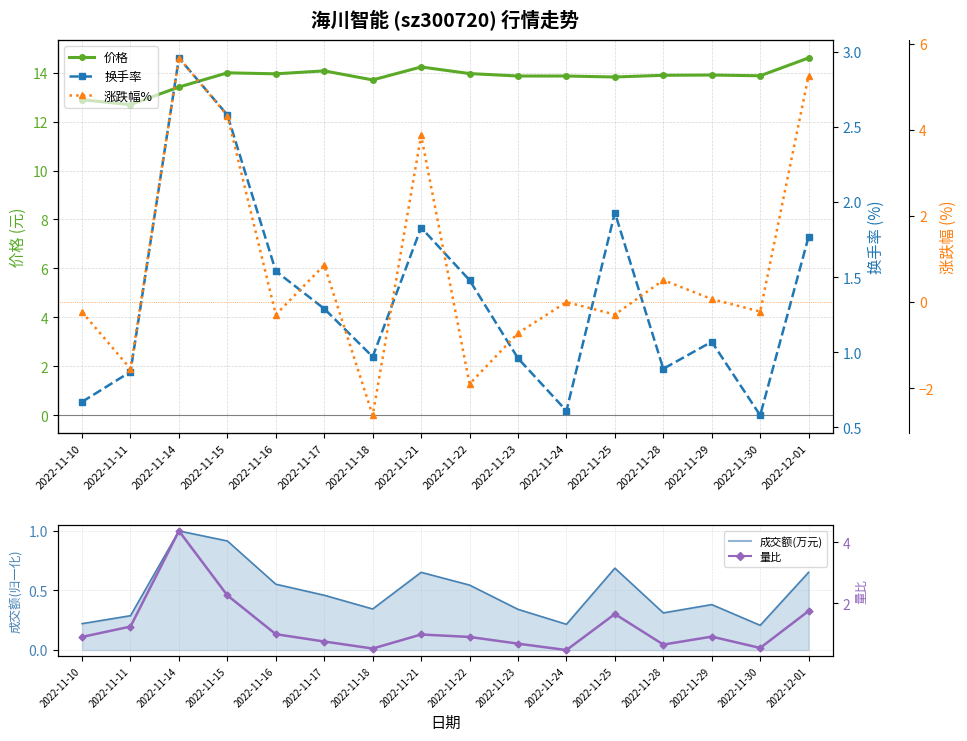

What position from the right is 2022-11-24?

6